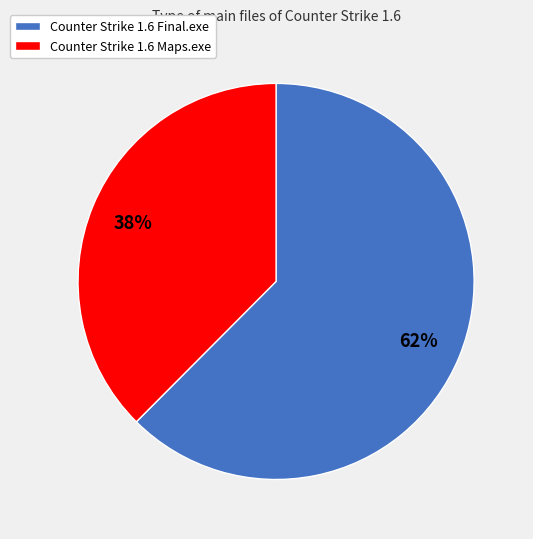

How many slices are in this pie chart?

2